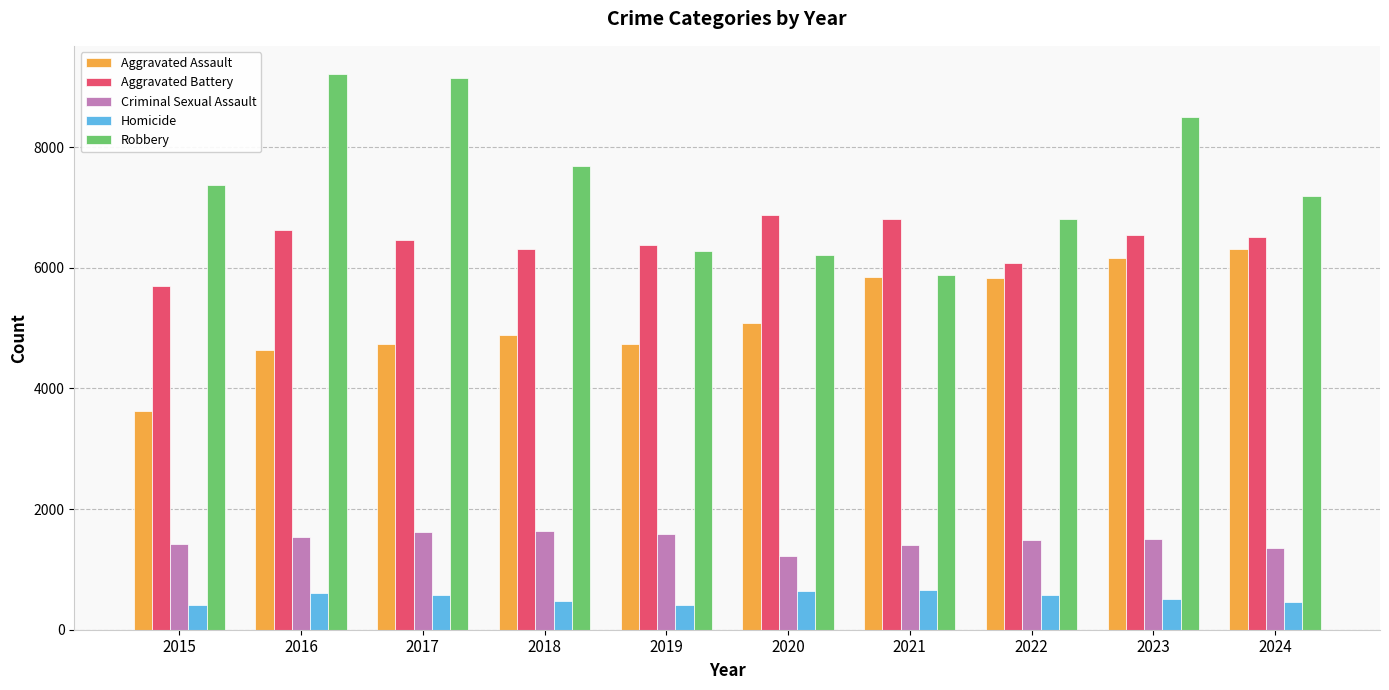

What is the sum of all Aggravated Assault values?

51853